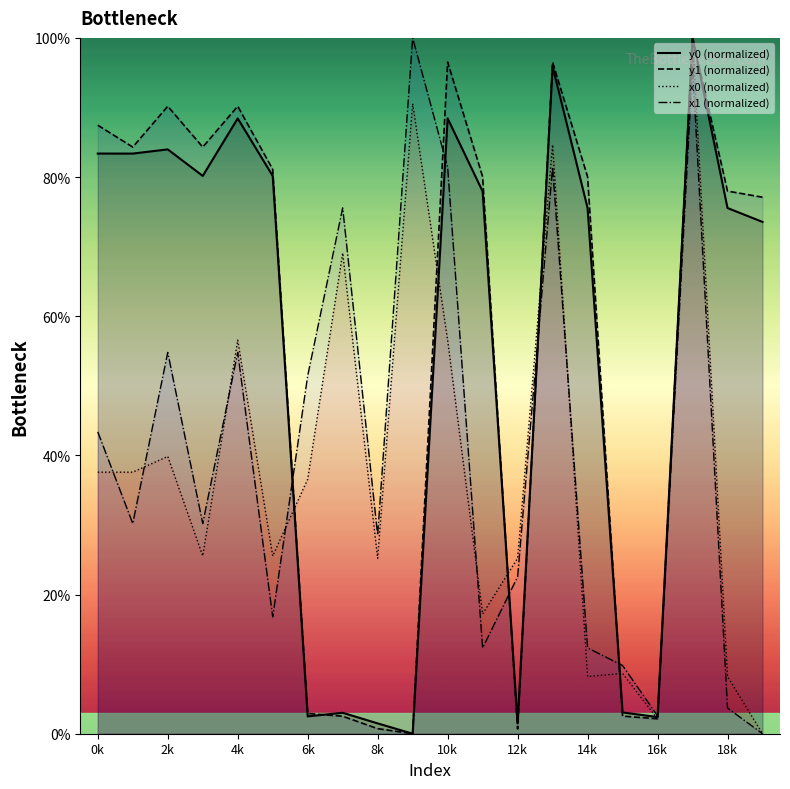

How many intersections are there between x0 (normalized) and y1 (normalized)?

6